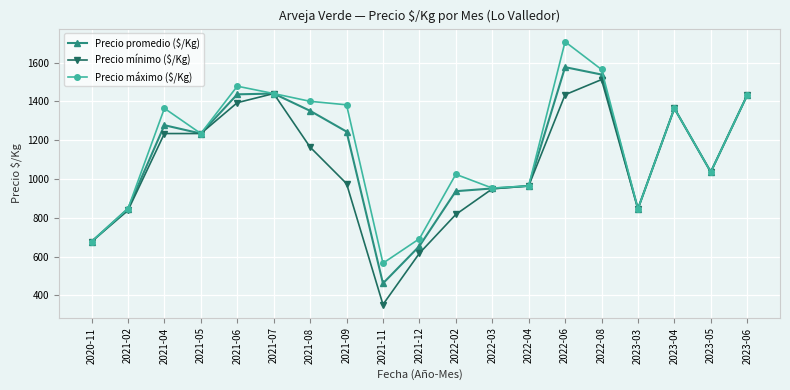

How many categories are shown in the chart?

19